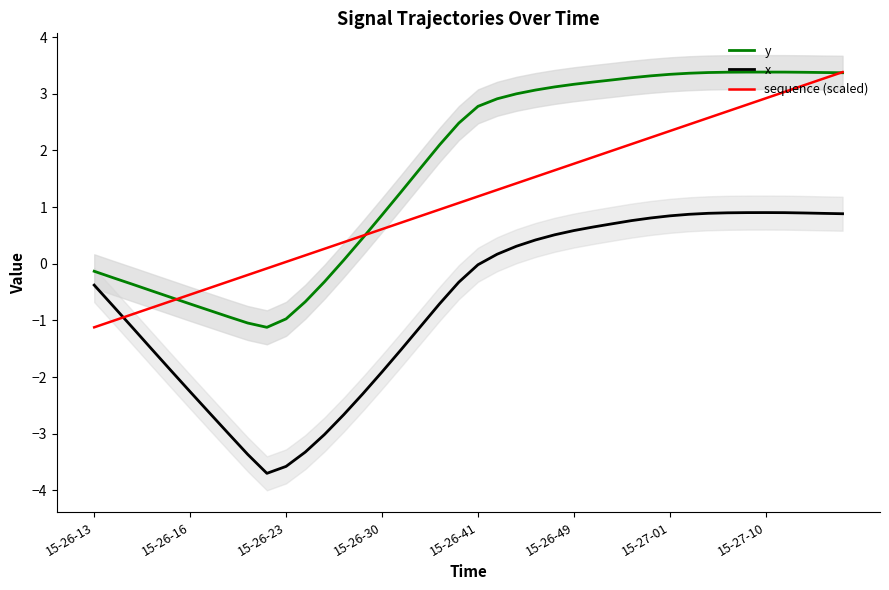

True or false: x and y cross at least once.

False